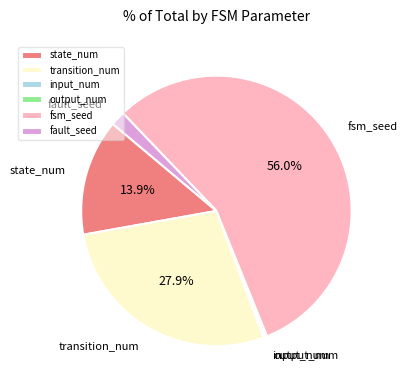

Is there any slice that represents more than half of the pie?

Yes